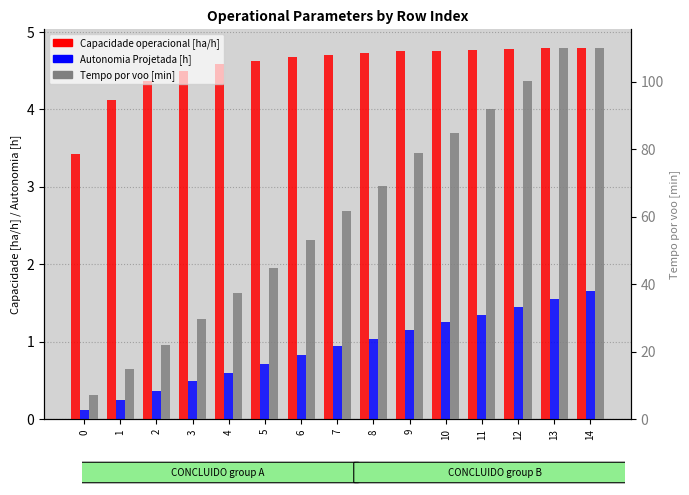

What is the spread (max minus min) of values at 12?

98.7